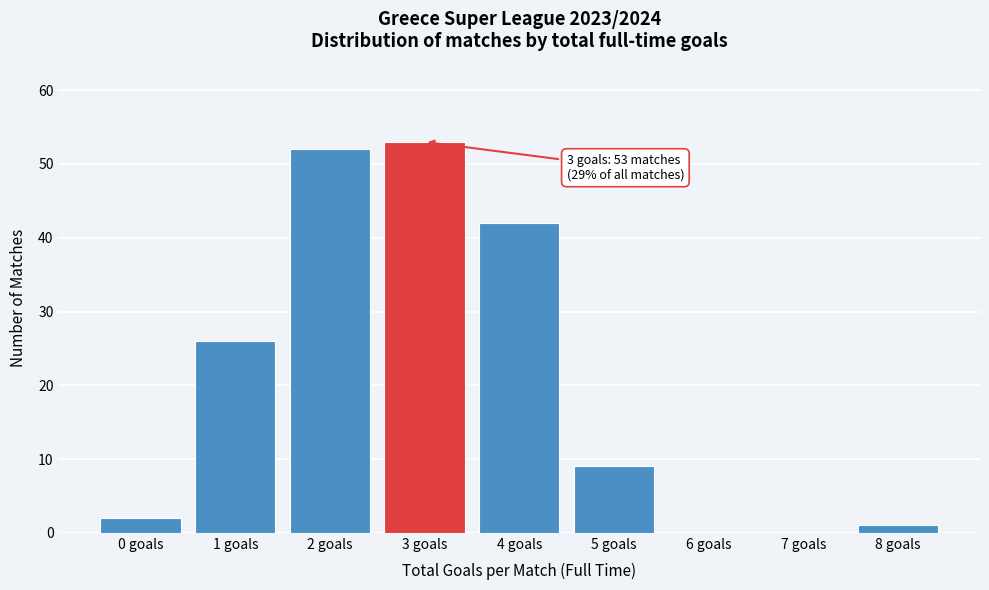

Reading left to right, what are all the values shown in this chart?

0 goals=2	1 goals=26	2 goals=52	3 goals=53	4 goals=42	5 goals=9	6 goals=0	7 goals=0	8 goals=1